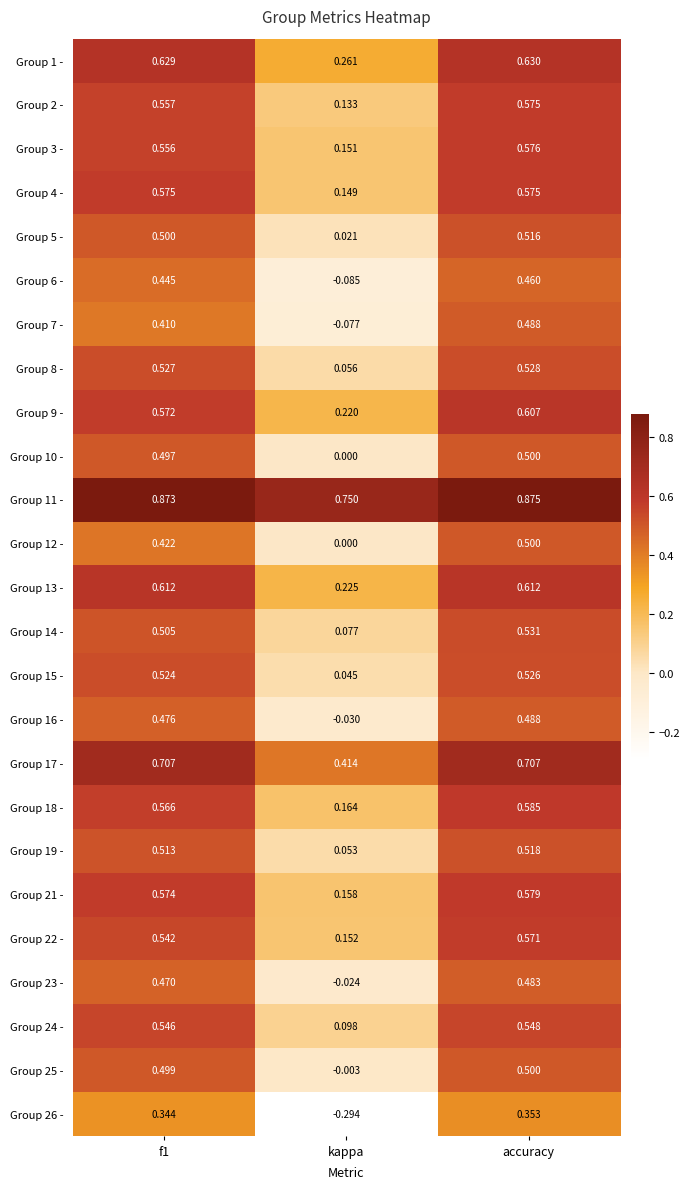

At which label does Group 21 - reach its minimum?

kappa